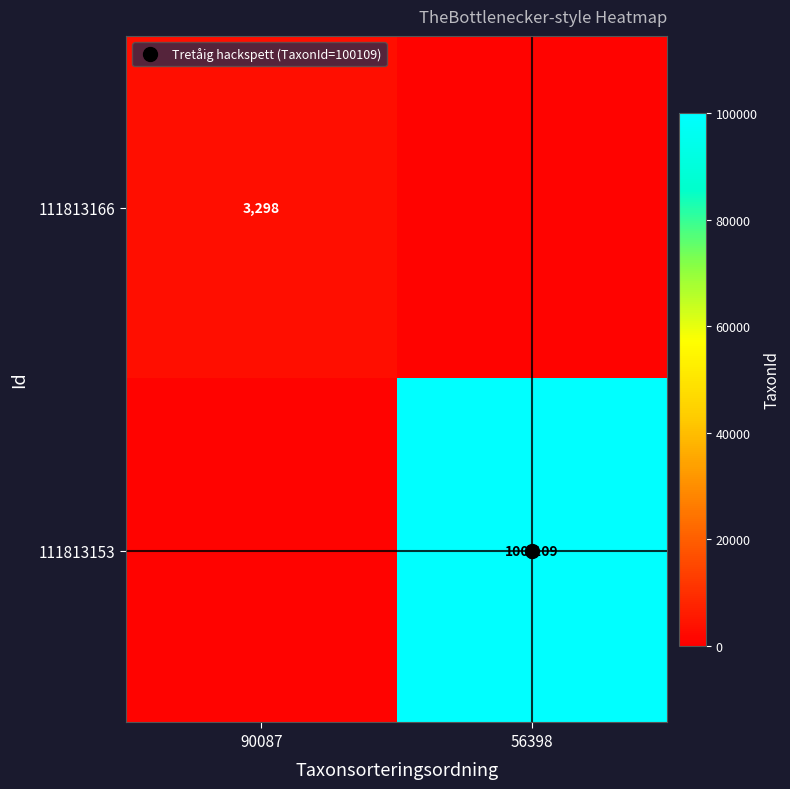

What is the average value of the 111813166 series?

2149